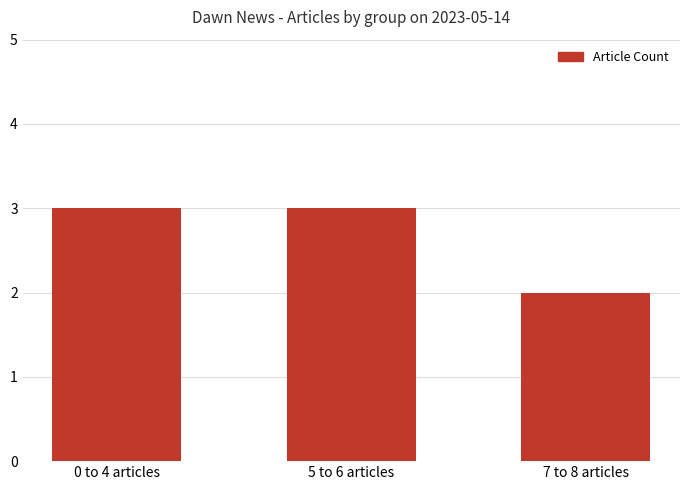

Is it true that the value at 7 to 8 articles is 1?

False